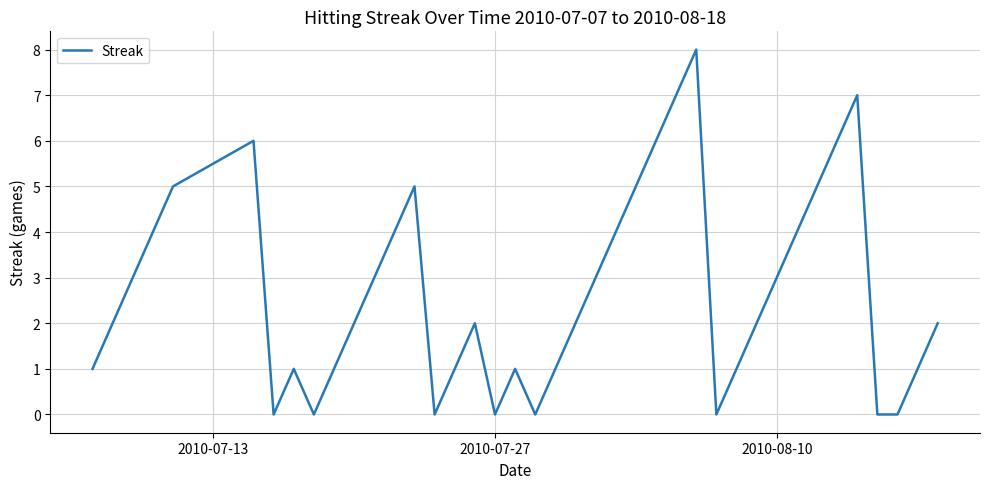

How many lines are shown in the chart?

1